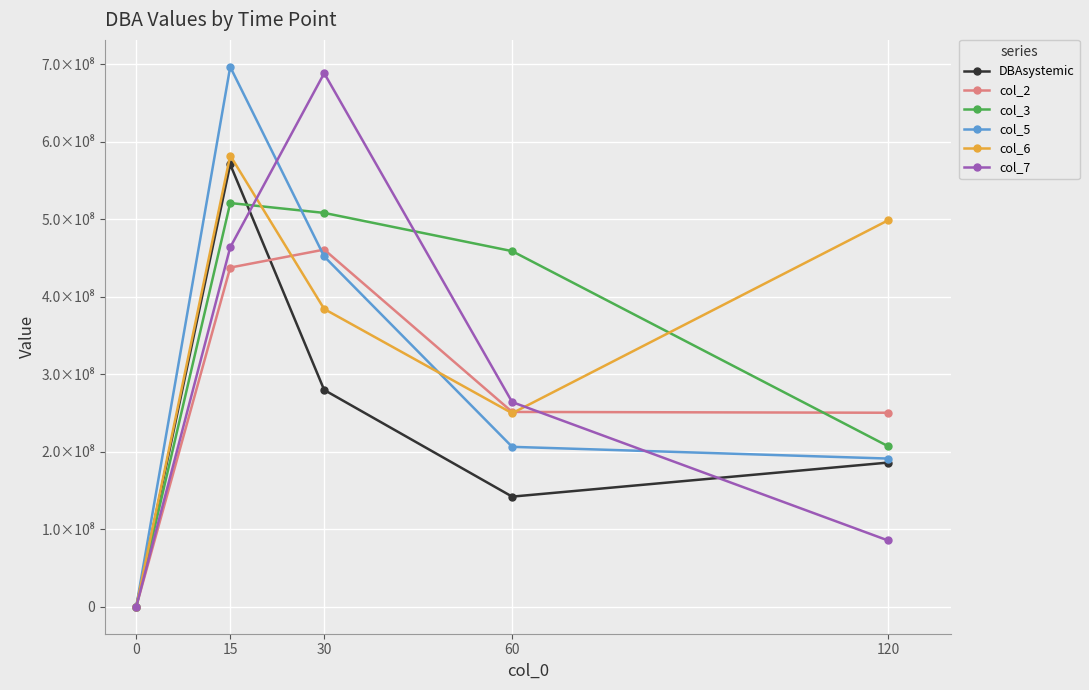

Is this an area chart (filled region under the line)?

No